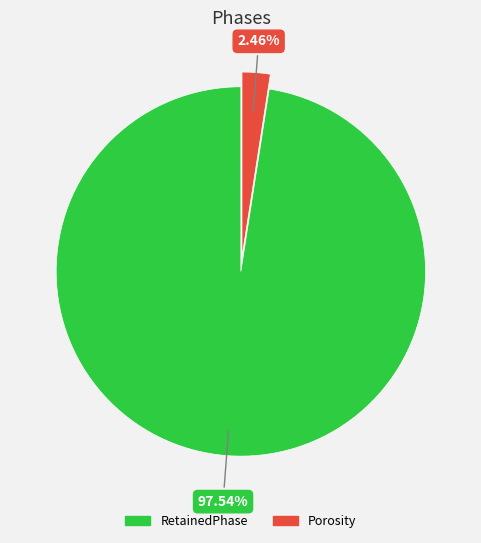

Is there a majority slice in this chart?

Yes